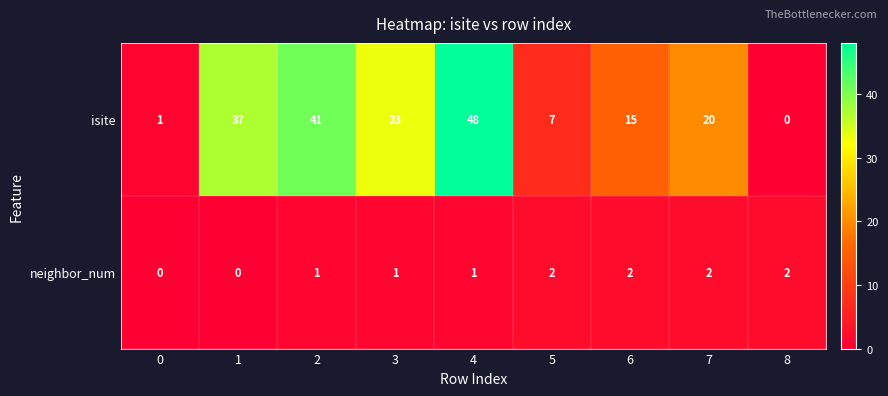

Which series has the widest spread of values?

isite